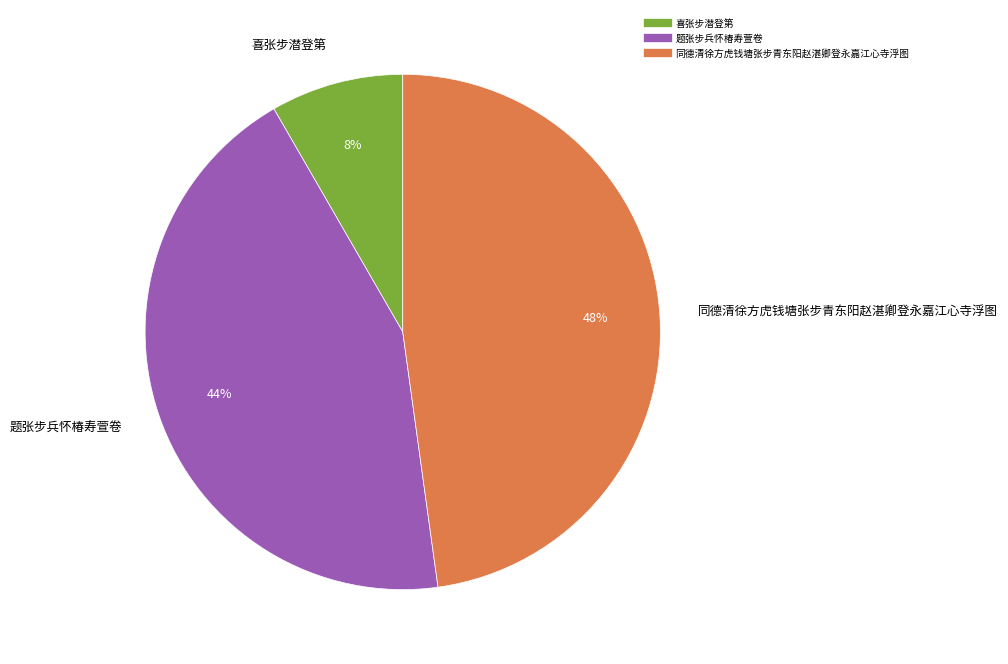

Does 同德清徐方虎钱塘张步青东阳赵湛卿登永嘉江心寺浮图 account for over 50% of the chart?

No